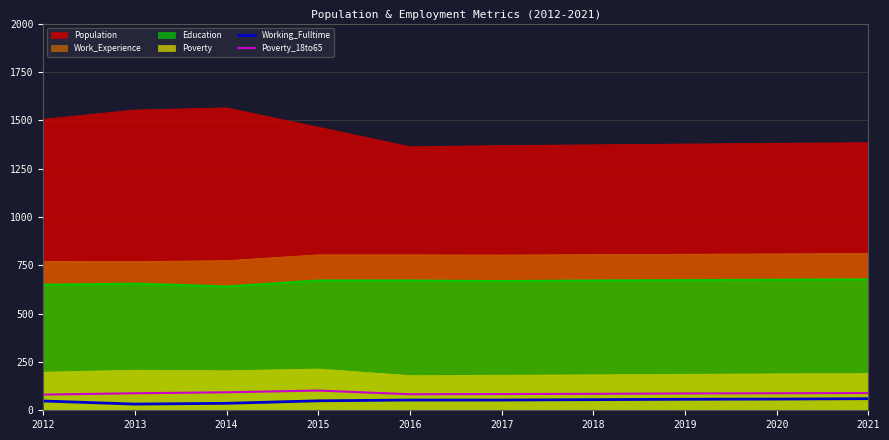

True or false: Population and Education intersect in this chart.

False